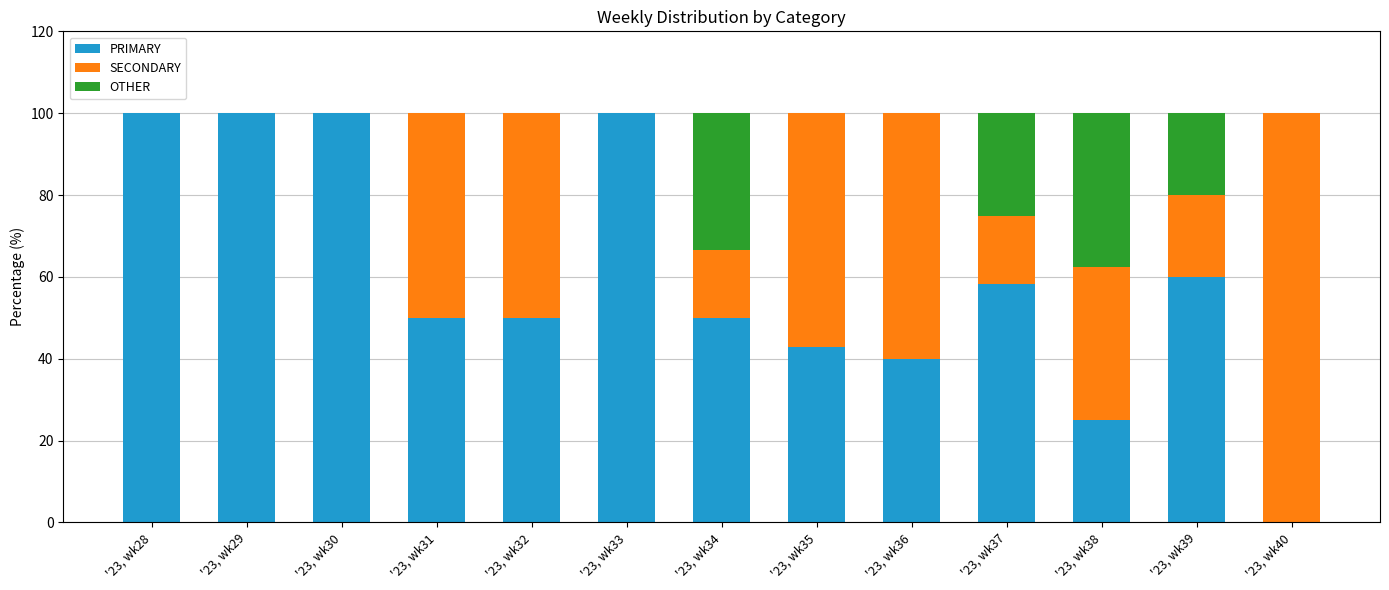

What is the total value across all series at '23, wk38?

100.0